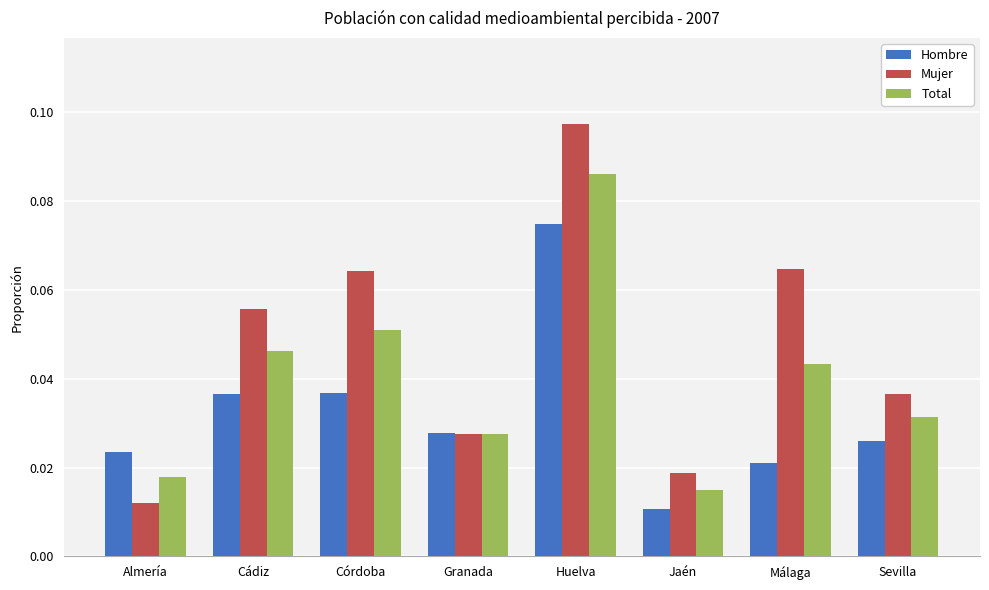

At which category does the chart reach its peak across all series?

Huelva